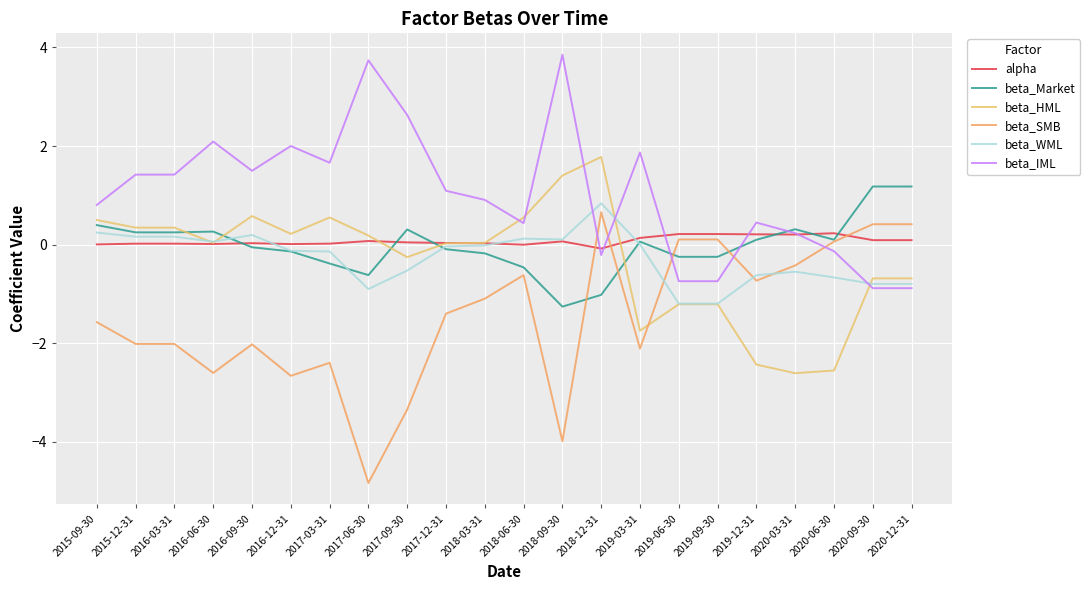

At which category is the sum across all series the highest?

2018-12-31